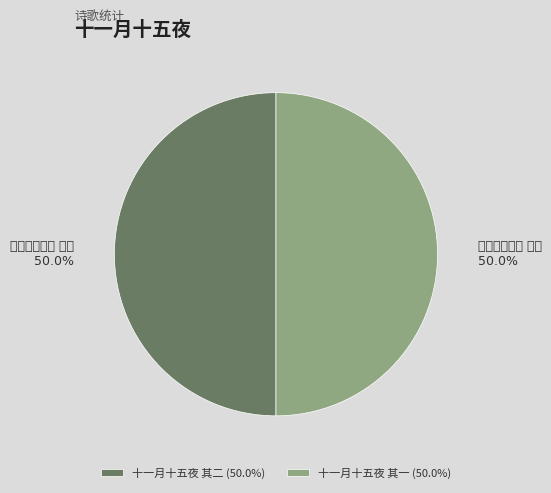

Which slice represents more than half of the pie?

十一月十五夜 其二